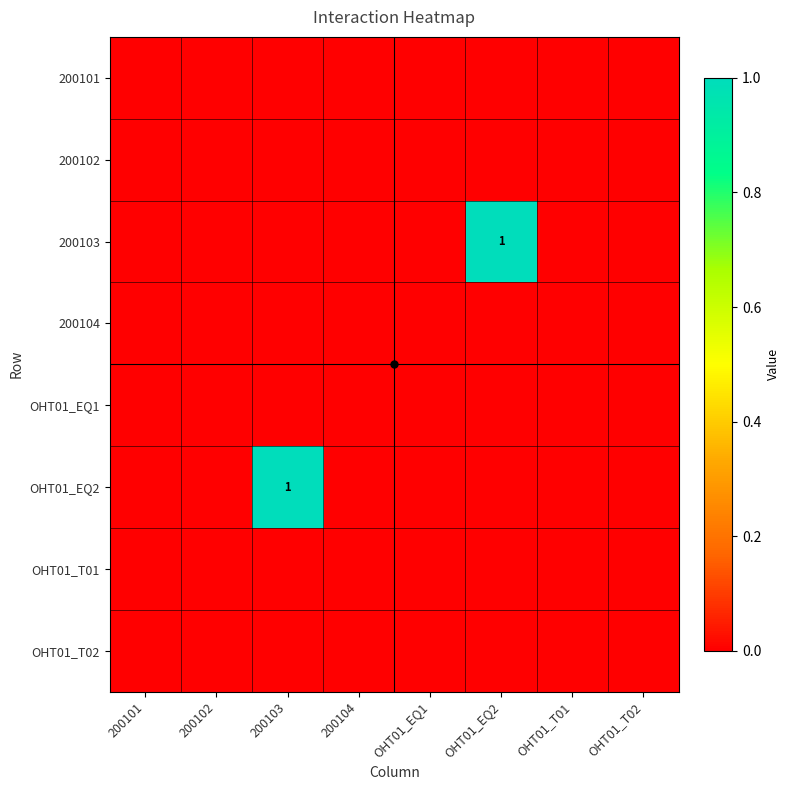

What is the spread (max minus min) of values at 200103?

1